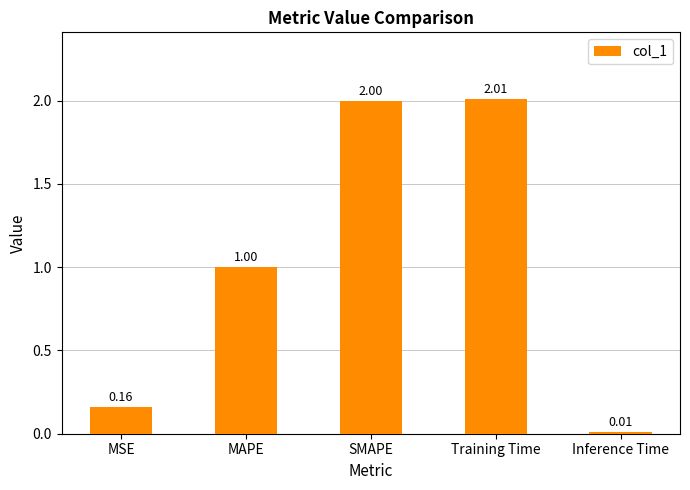

True or false: the data shows 1.0 at MAPE.

True